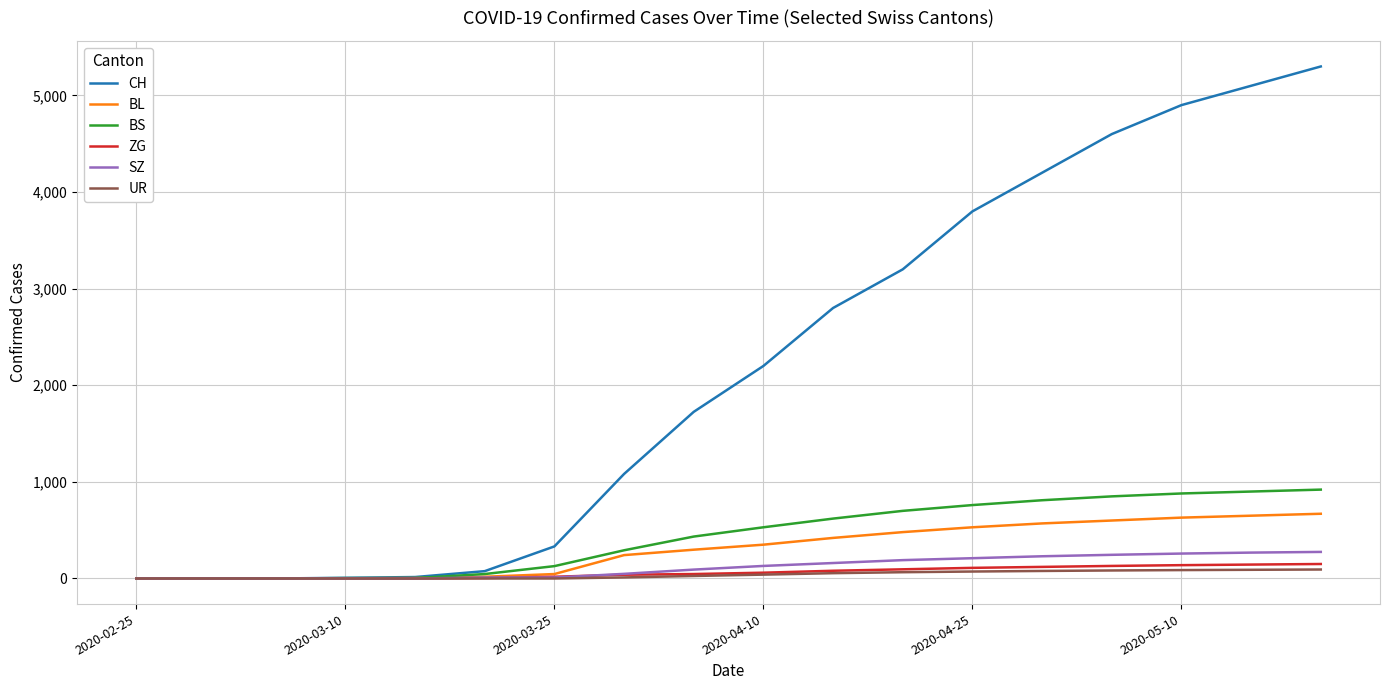

Which series has the widest spread of values?

CH